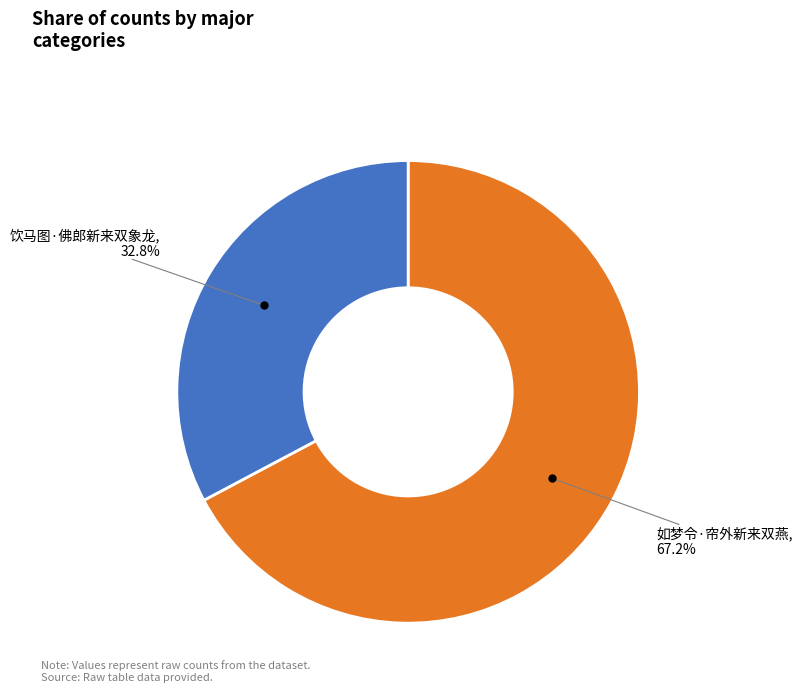

Is there a majority slice in this chart?

Yes